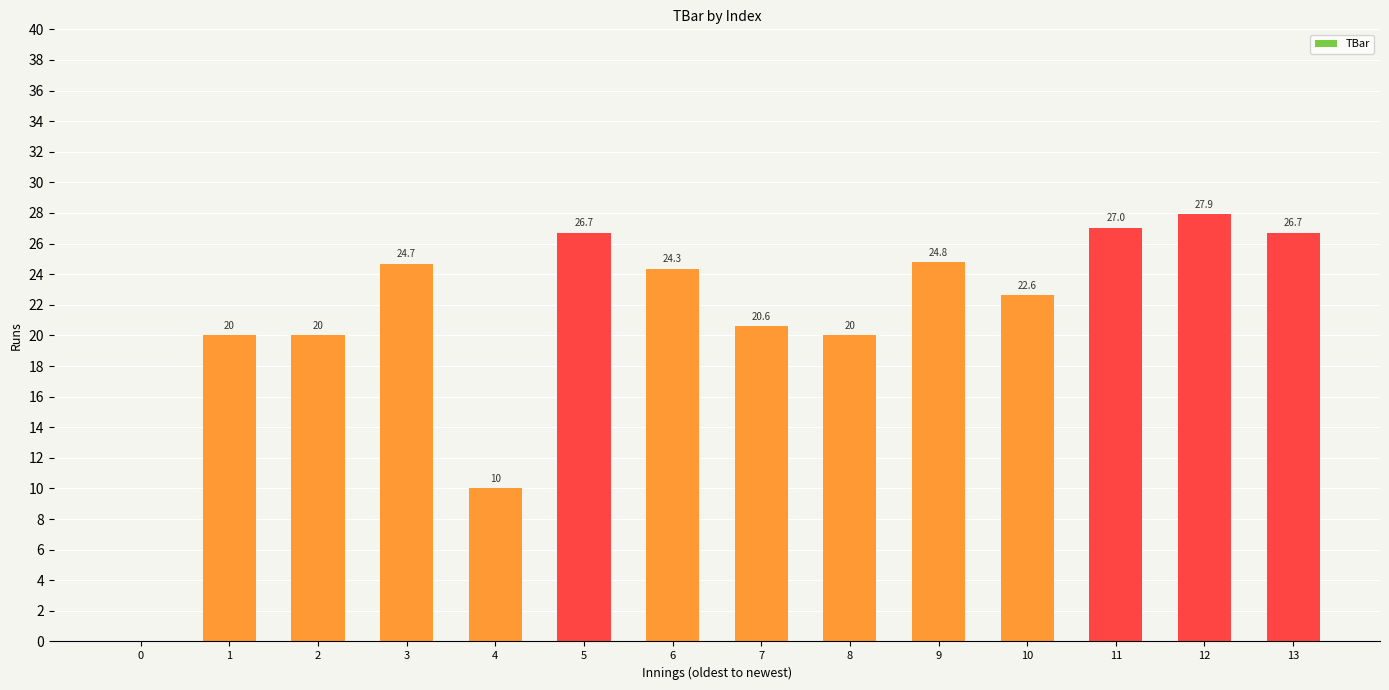

Between 12 and 8, which is larger?

12